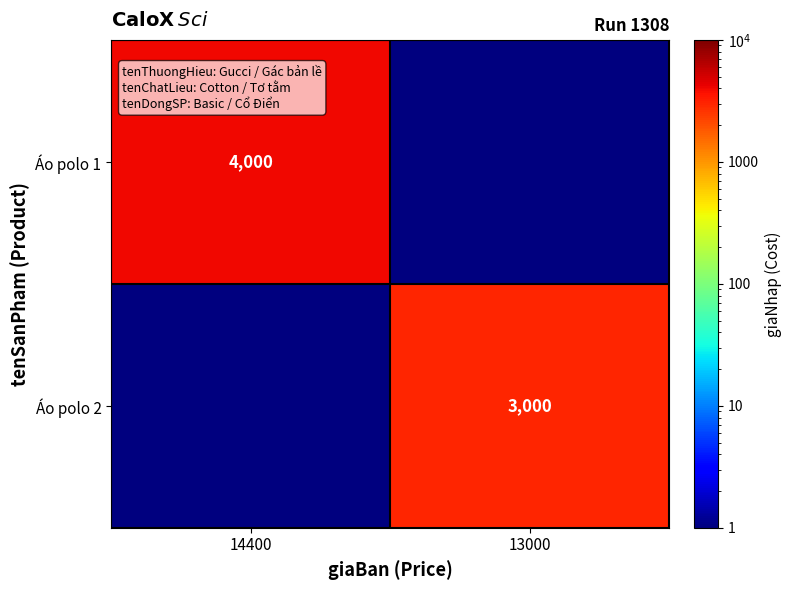

True or false: Áo polo 2 has a value of 3900.5 at 13000.

False